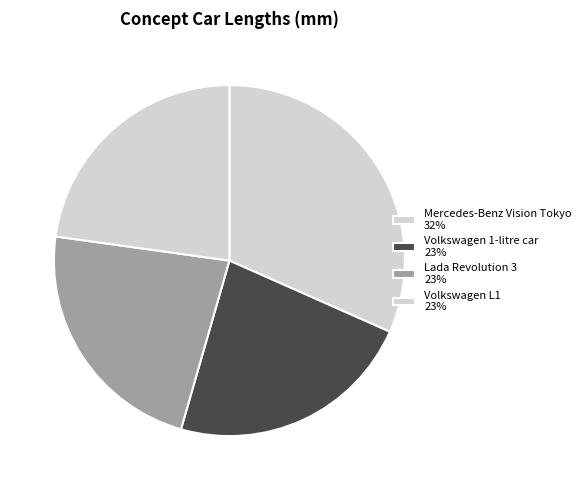

How many segments does this pie chart have?

4